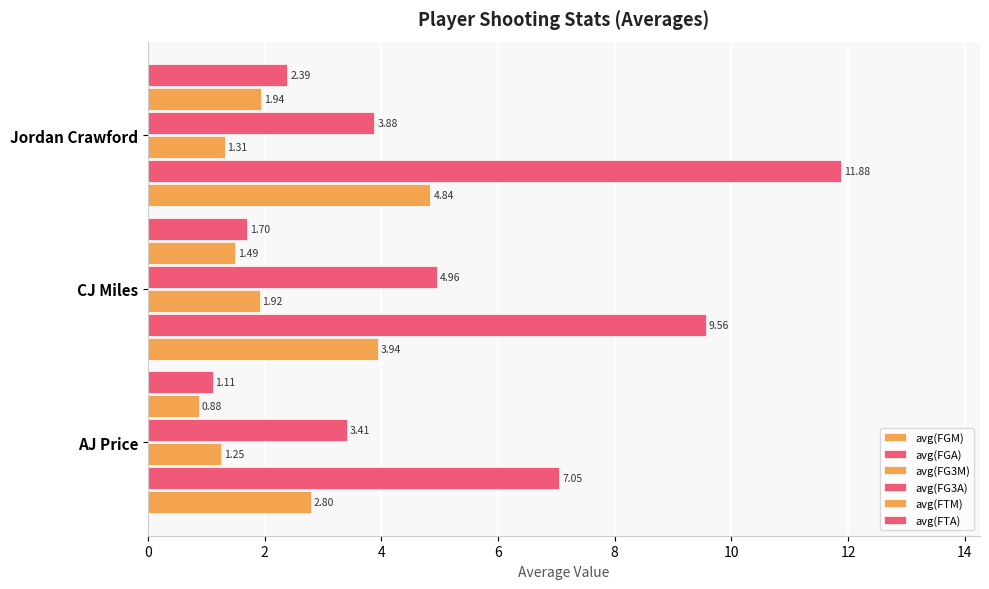

At how many categories does at least one series exceed 11?

1